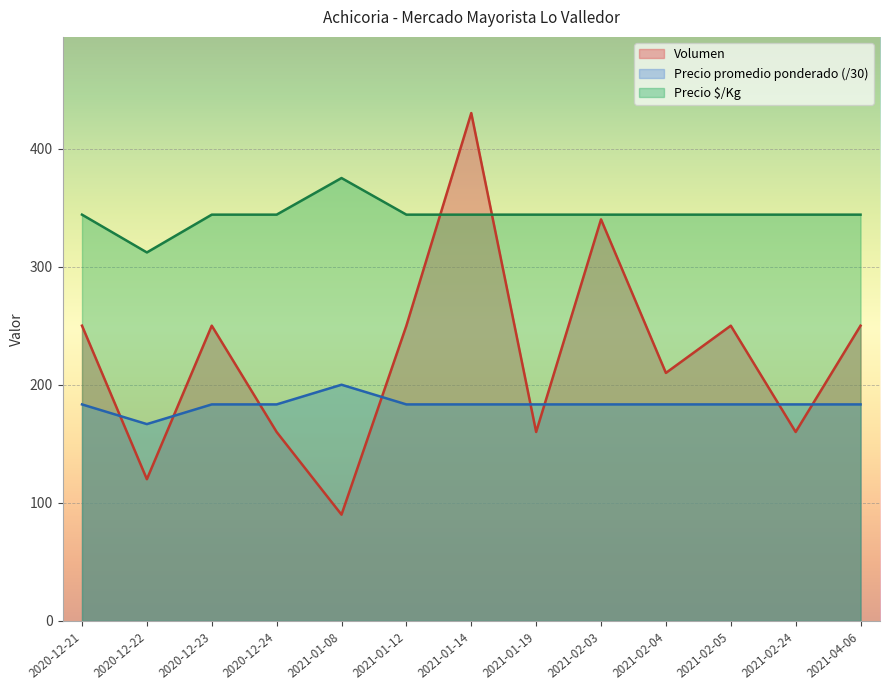

Does the chart display data point markers on the line(s)?

No